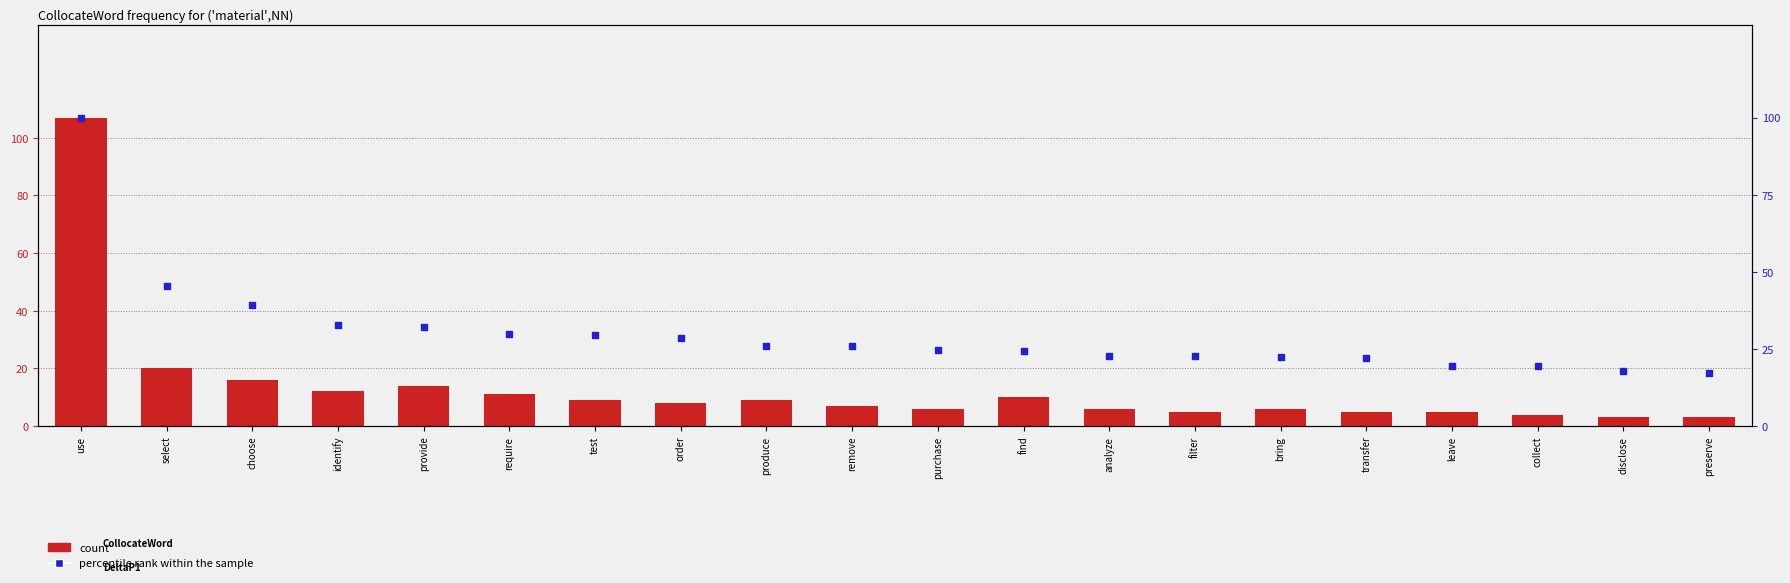

At how many categories does at least one series exceed 55?

1